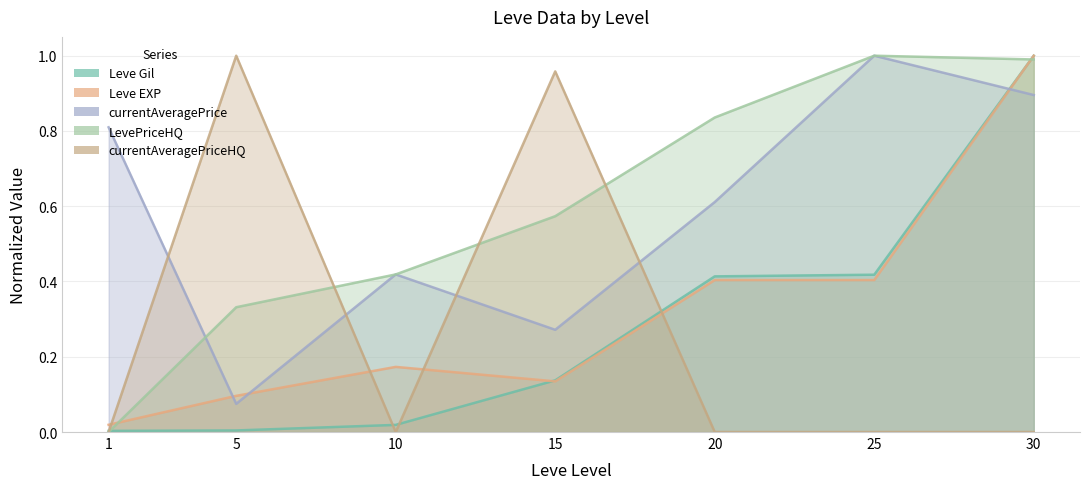

True or false: Leve Gil has more than 0 interior local peaks.

False